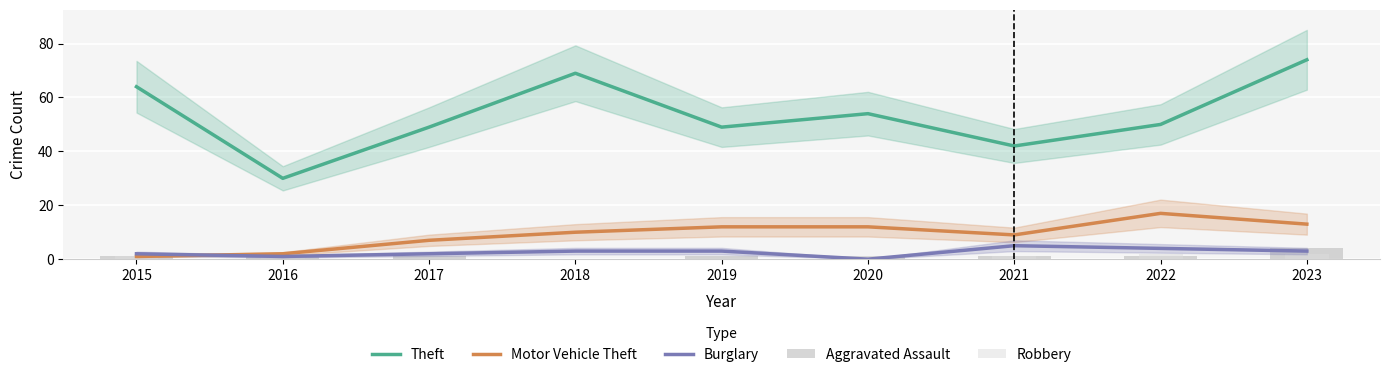

The Burglary series shows 1 at 2017. True or false?

False